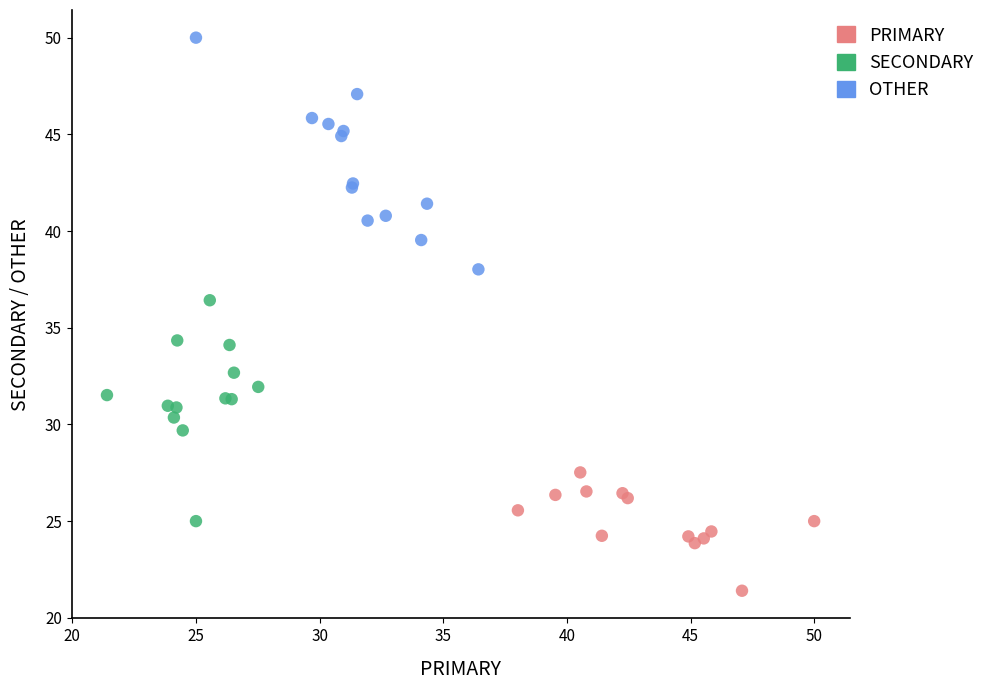

Which series reaches the maximum Y coordinate?

OTHER